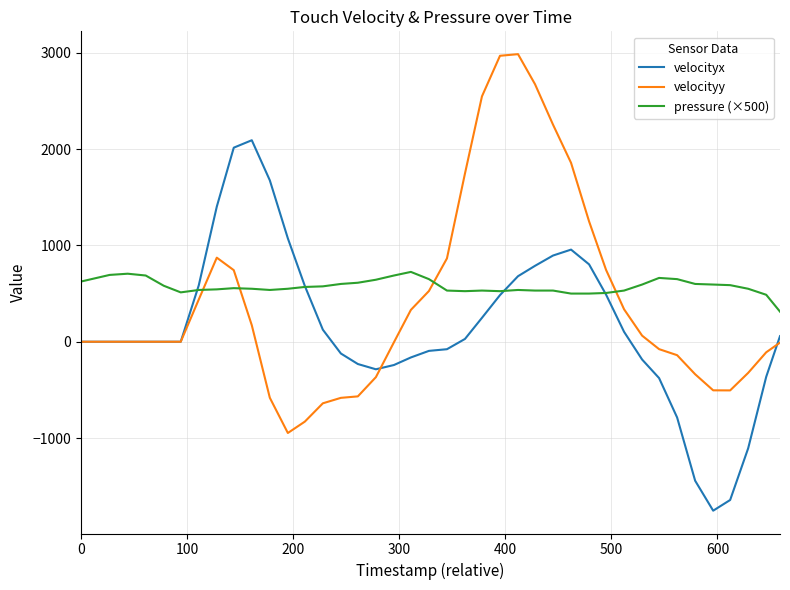

What is the maximum value shown in the chart?

2985.7